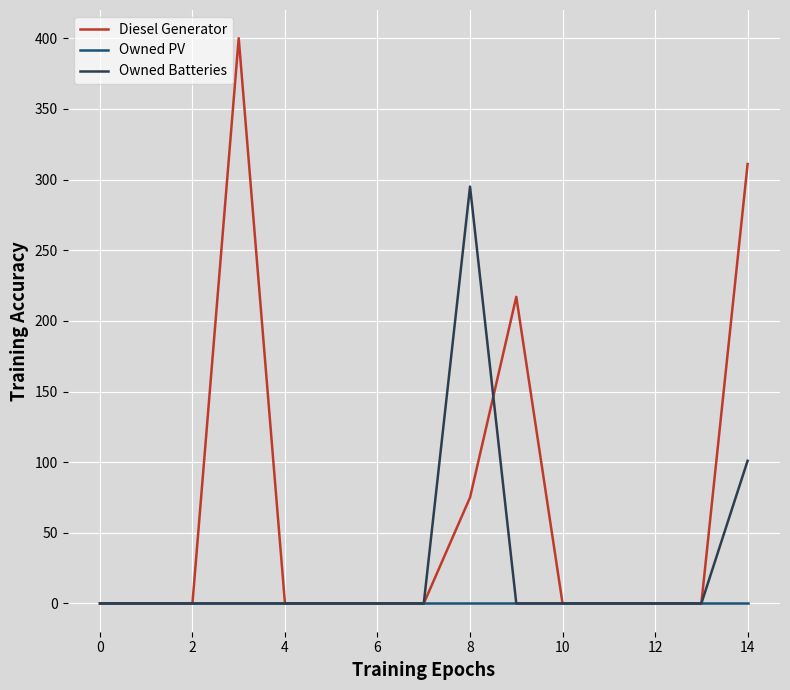

List the series in order of their peak value, highest first.

Diesel Generator, Owned Batteries, Owned PV